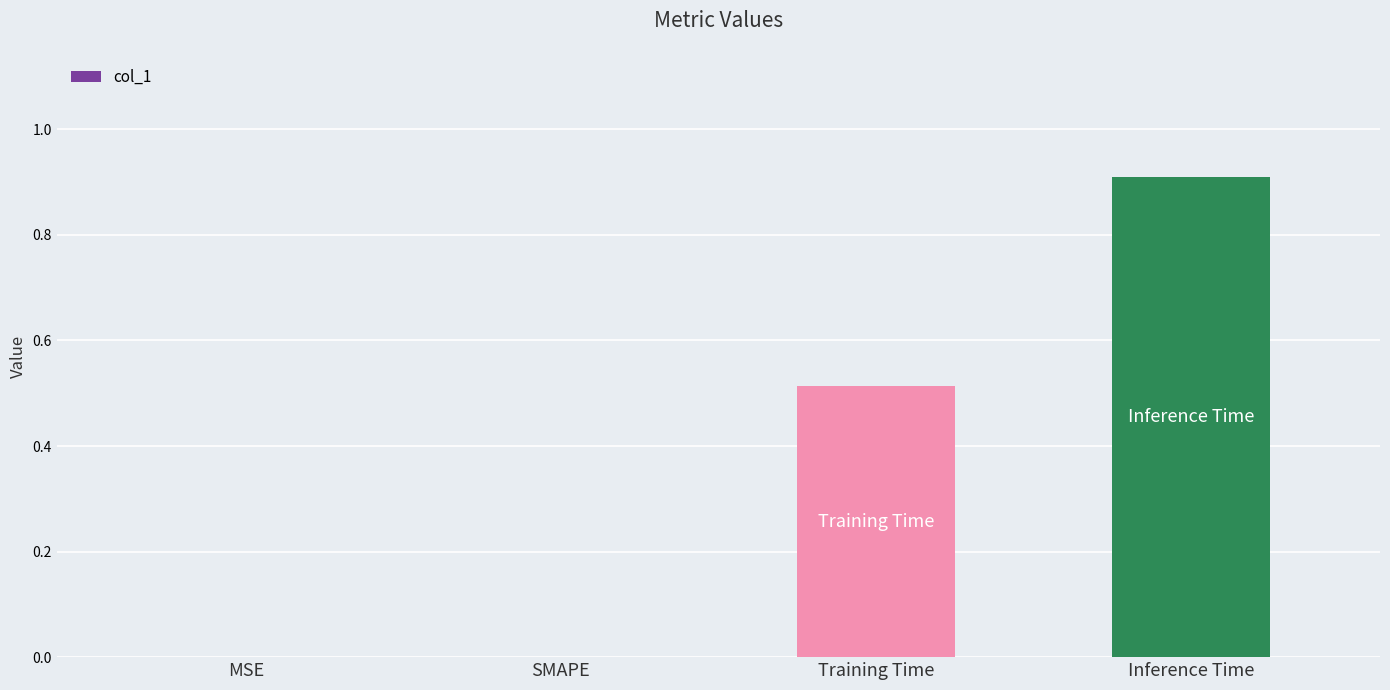

The chart shows a value of 1.3 at Inference Time. True or false?

False